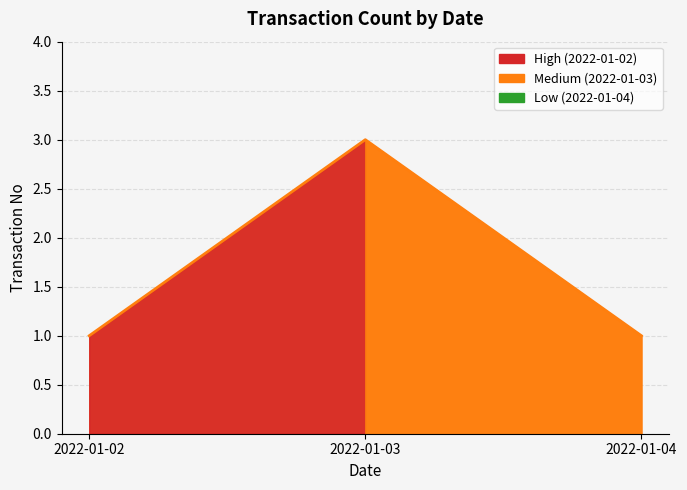

Which category has the highest value across all series?

2022-01-03